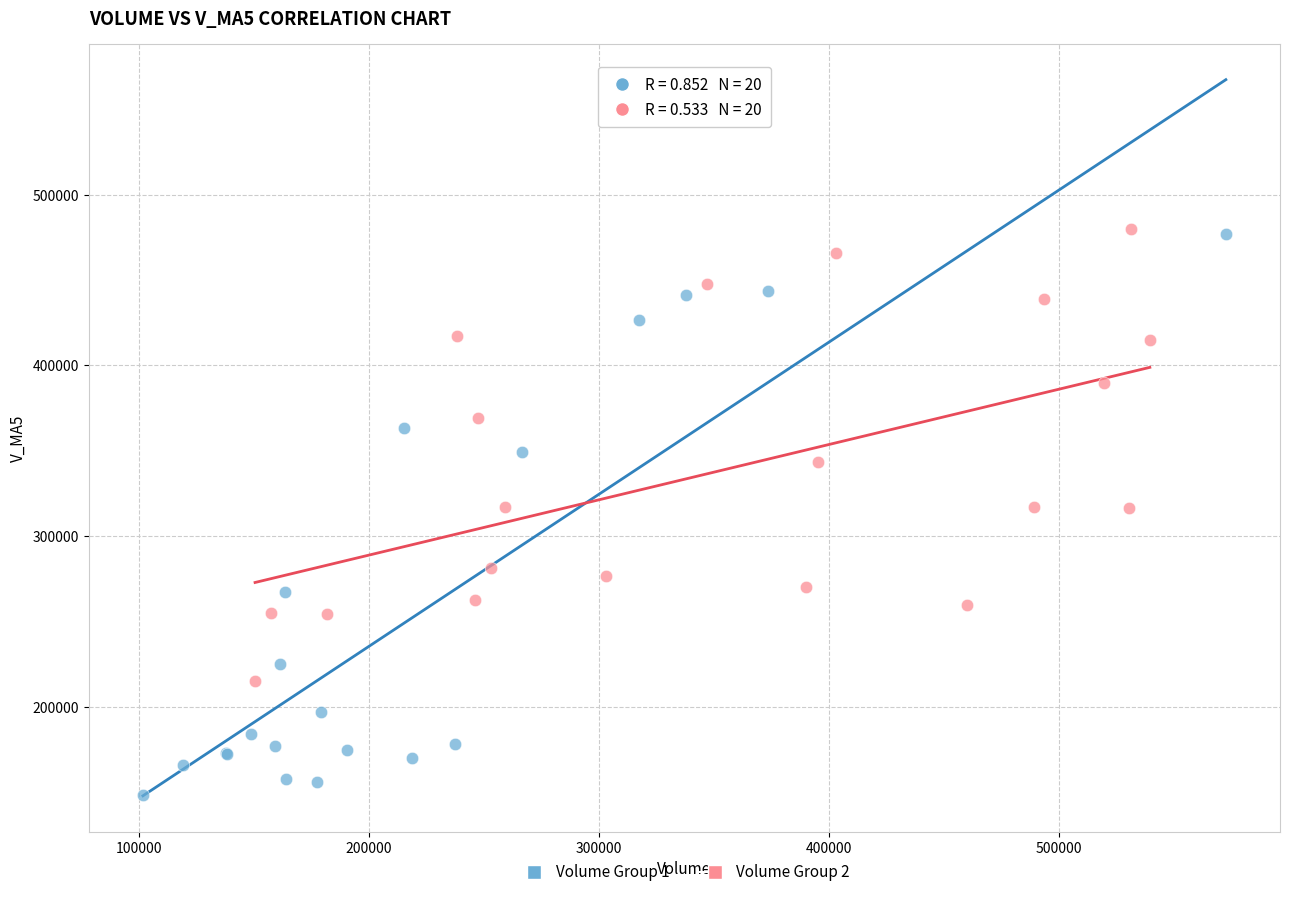

Which series has the largest Y range (max minus min)?

Volume Group 1